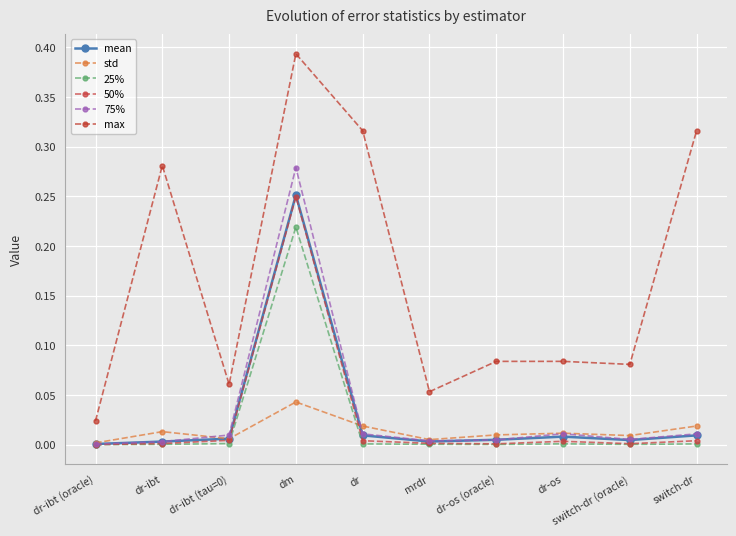

Reading left to right, what are all the values shown in this chart?

mean: 0.0	0.0	0.0	0.3	0.0	0.0	0.0	0.0	0.0	0.0
std: 0.0	0.0	0.0	0.0	0.0	0.0	0.0	0.0	0.0	0.0
25%: 0.0	0.0	0.0	0.2	0.0	0.0	0.0	0.0	0.0	0.0
50%: 0.0	0.0	0.0	0.2	0.0	0.0	0.0	0.0	0.0	0.0
75%: 0.0	0.0	0.0	0.3	0.0	0.0	0.0	0.0	0.0	0.0
max: 0.0	0.3	0.1	0.4	0.3	0.1	0.1	0.1	0.1	0.3